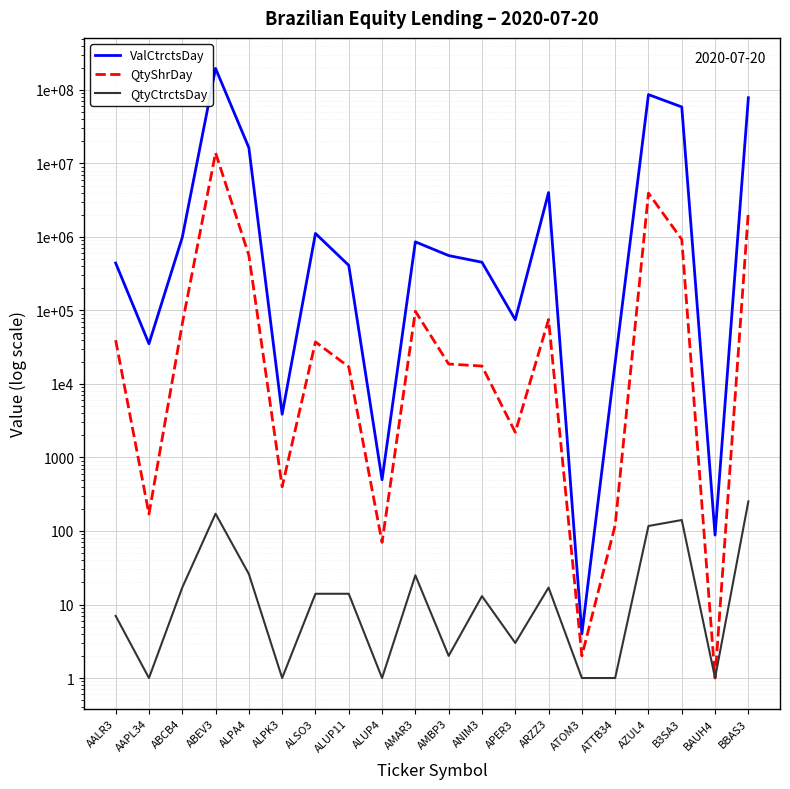

Read the ValCtrctsDay value at ALPA4, to the nearest 10.

16373740